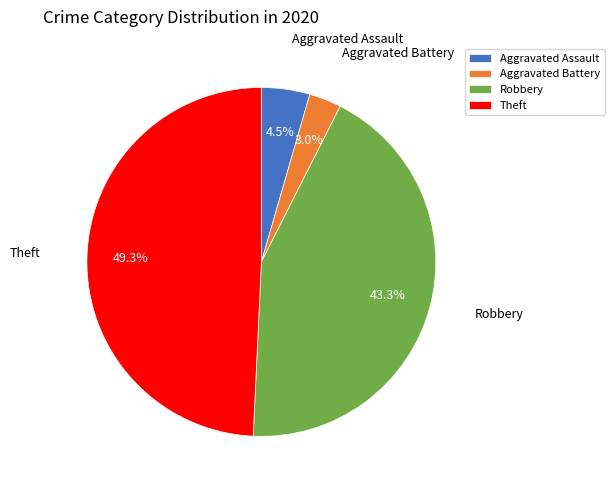

Is Aggravated Assault the majority of the pie?

No